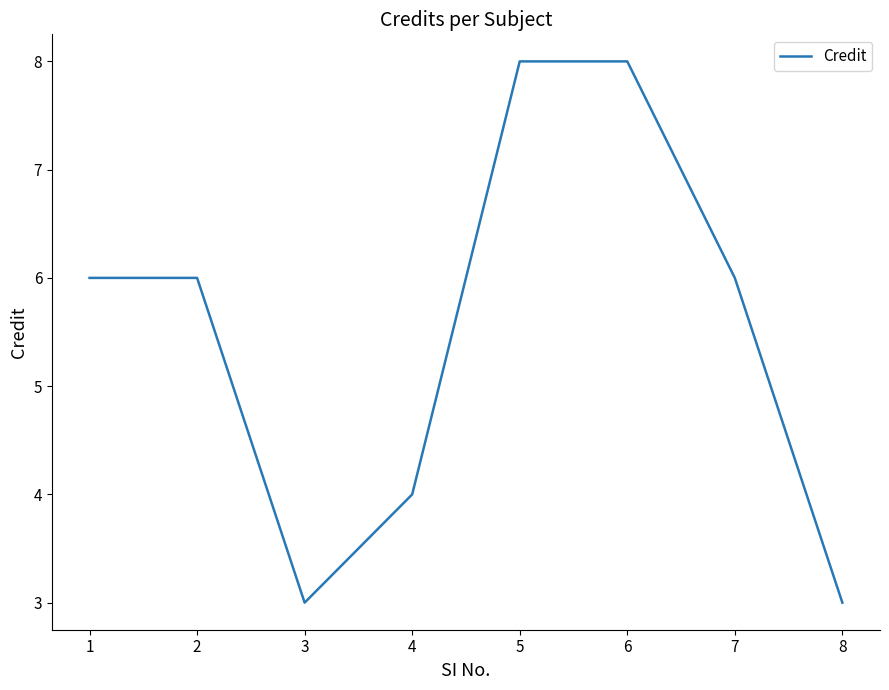

What is the smallest value displayed?

3